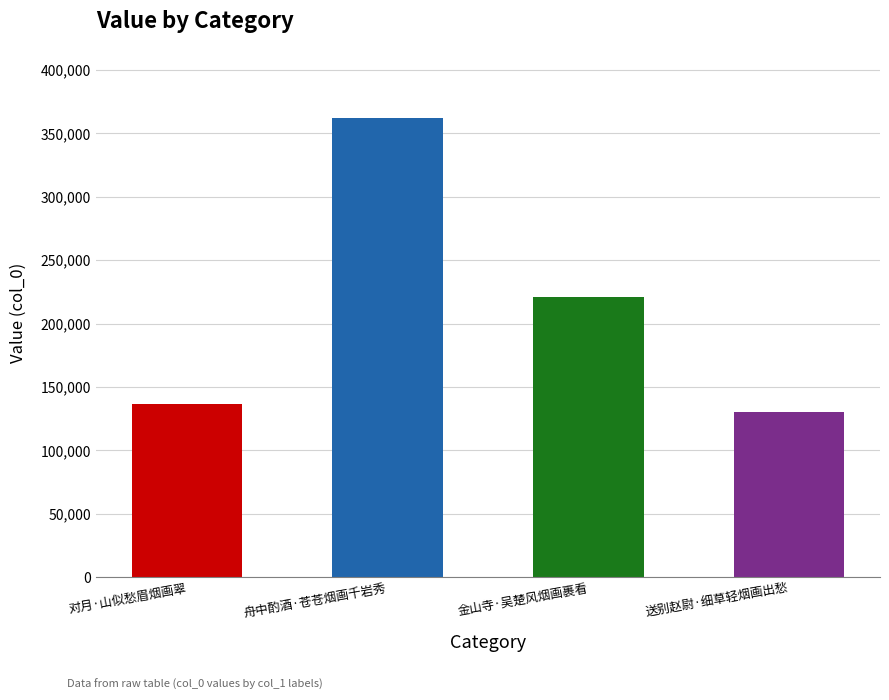

Does the chart contain stacked bars?

No